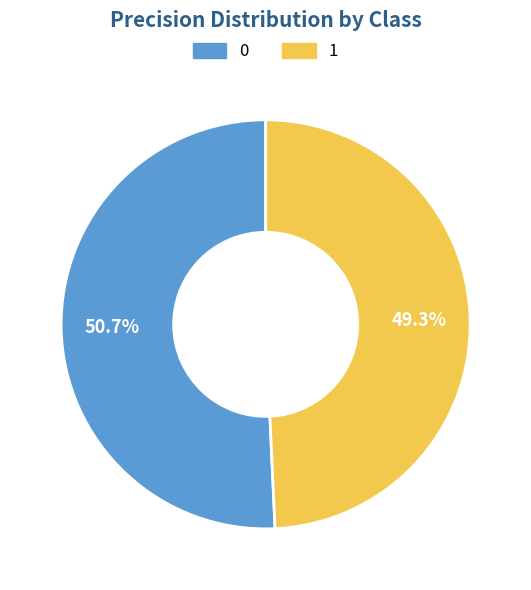

What percentage is the 1 slice, to the nearest percent?

49%